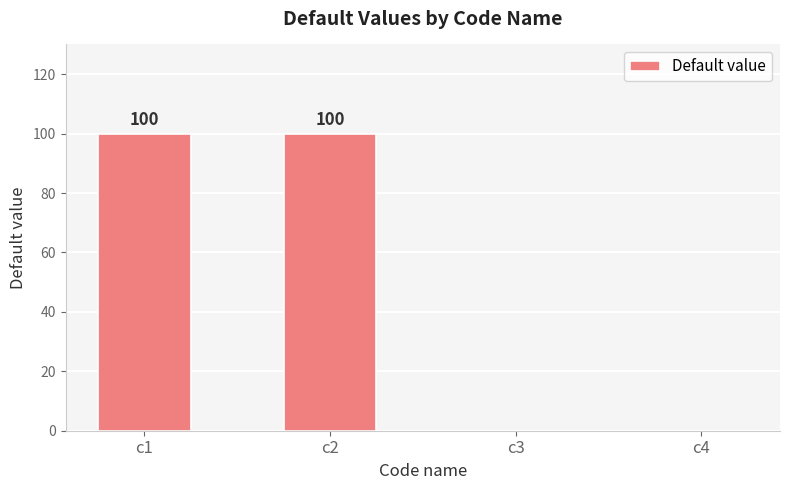

What is the greatest value displayed?

100